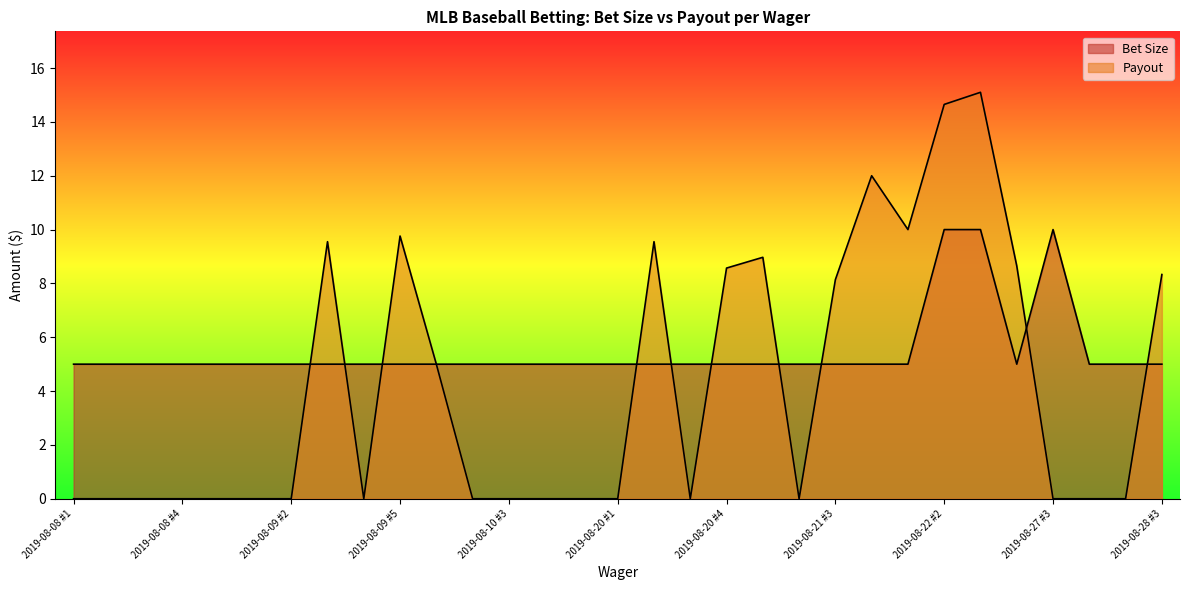

What is the average value of the Bet Size series?

5.5